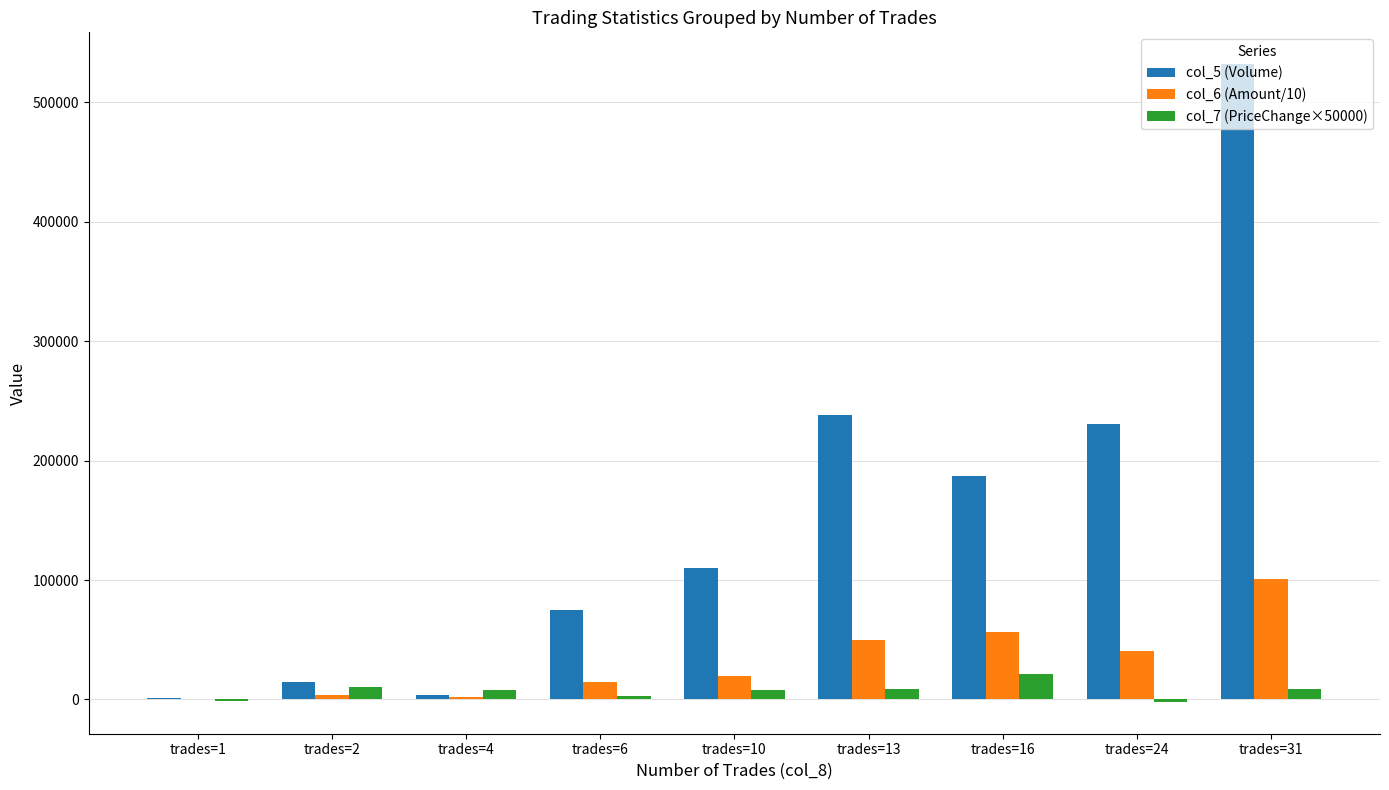

Which series has the largest total across all categories?

col_5 (Volume)